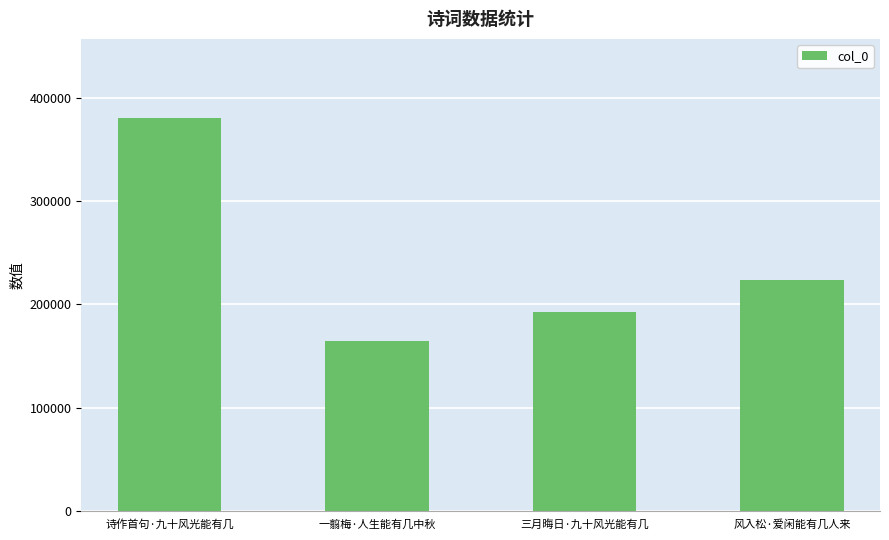

Which category has the highest value across all series?

诗作首句·九十风光能有几